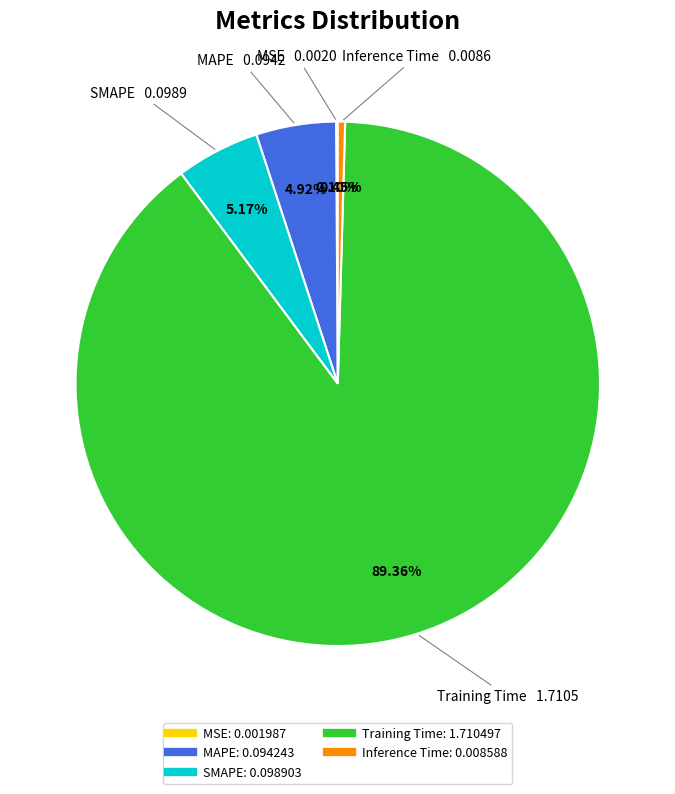

Between Inference Time and MAPE, which is larger?

MAPE